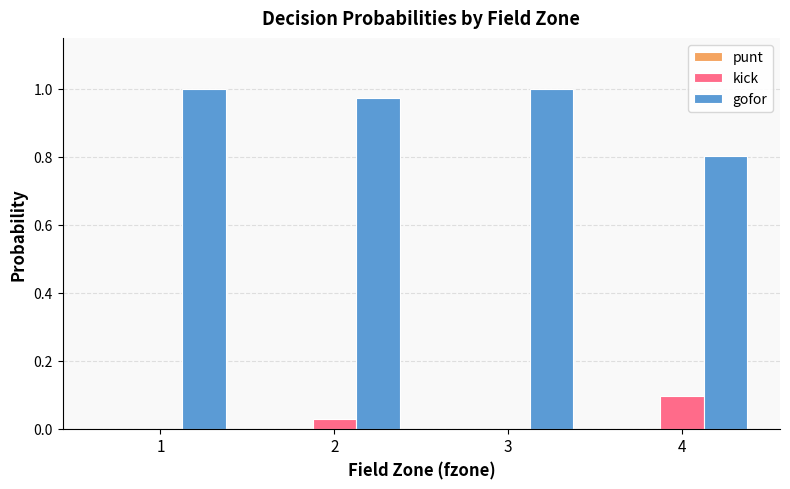

What is the sum of the gofor values at 4 and 3?

1.8